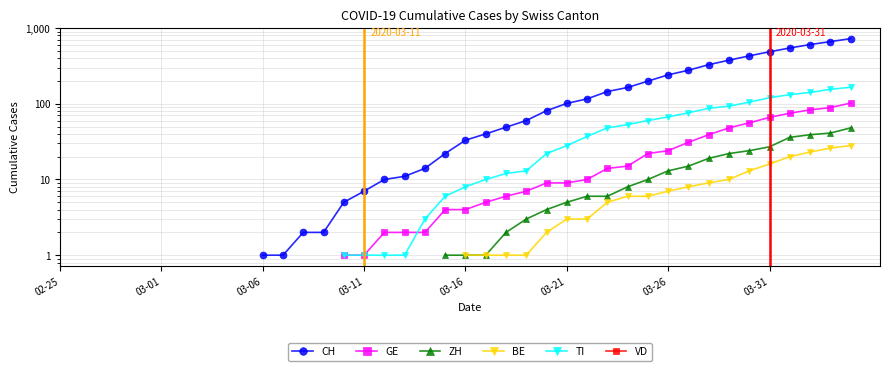

Which has a higher value, 02-25 or 03-11?

03-11